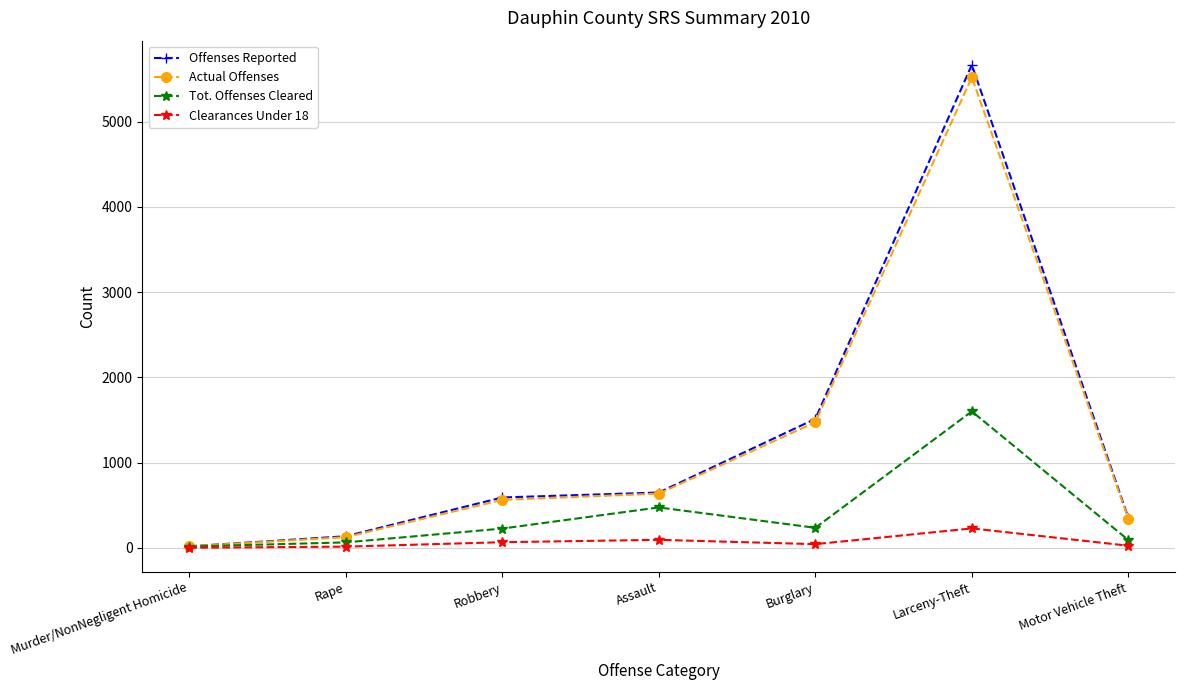

Between Robbery and Burglary, which series saw the biggest shift?

Offenses Reported